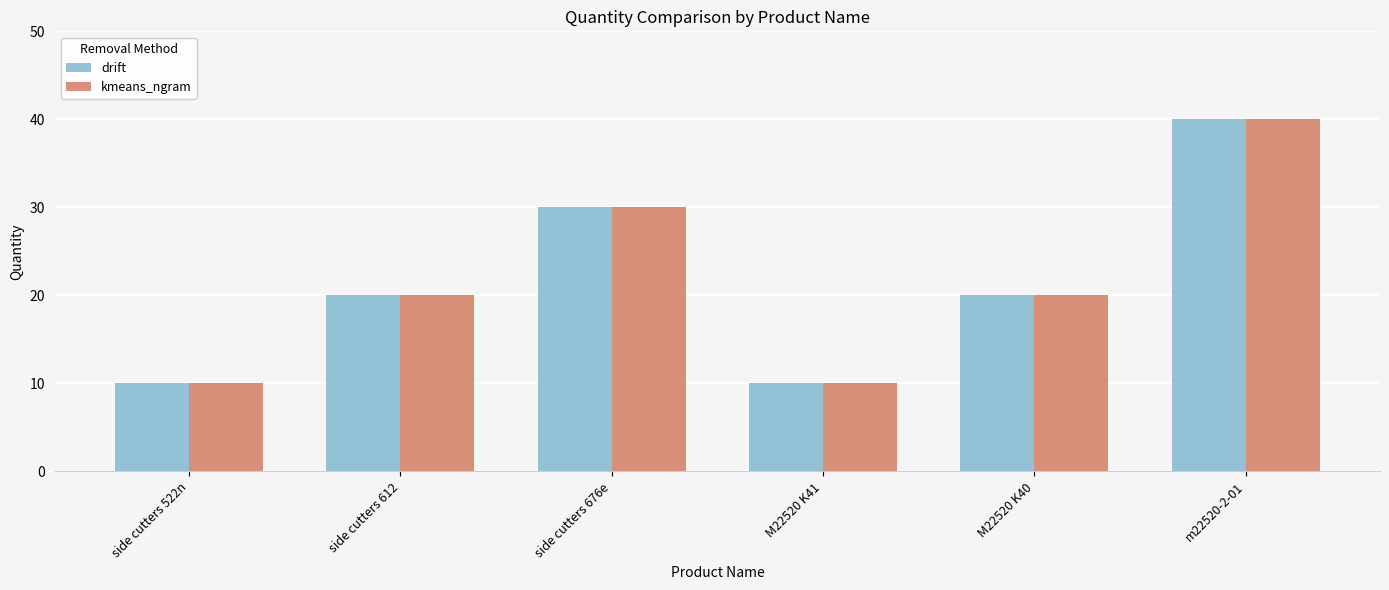

What is the approximate value of kmeans_ngram at M22520 K41?

10